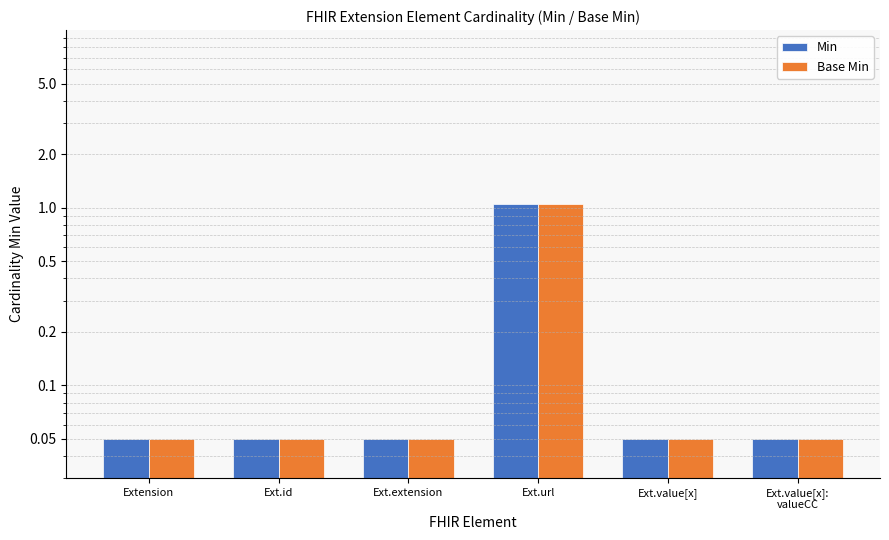

Reading left to right, extract all data points from this chart.

Min: Extension=0.1	Ext.id=0.1	Ext.extension=0.1	Ext.url=1.1	Ext.value[x]=0.1	Ext.value[x]:
valueCC=0.1
Base Min: Extension=0.1	Ext.id=0.1	Ext.extension=0.1	Ext.url=1.1	Ext.value[x]=0.1	Ext.value[x]:
valueCC=0.1